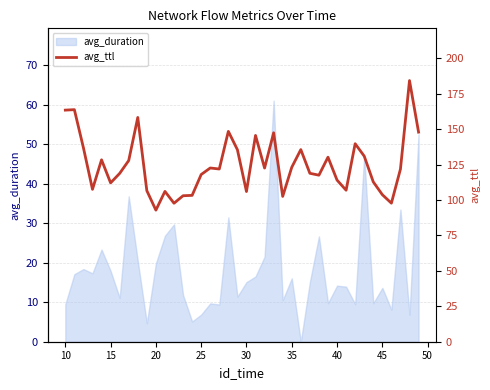

What is the highest value of the avg_duration series?

61.0